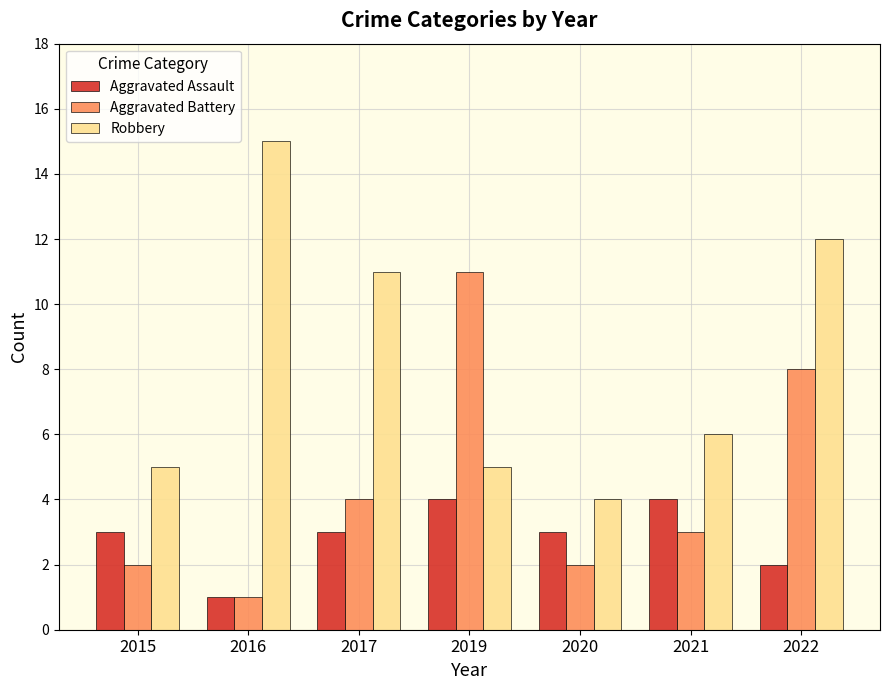

At how many categories does at least one series exceed 2?

7